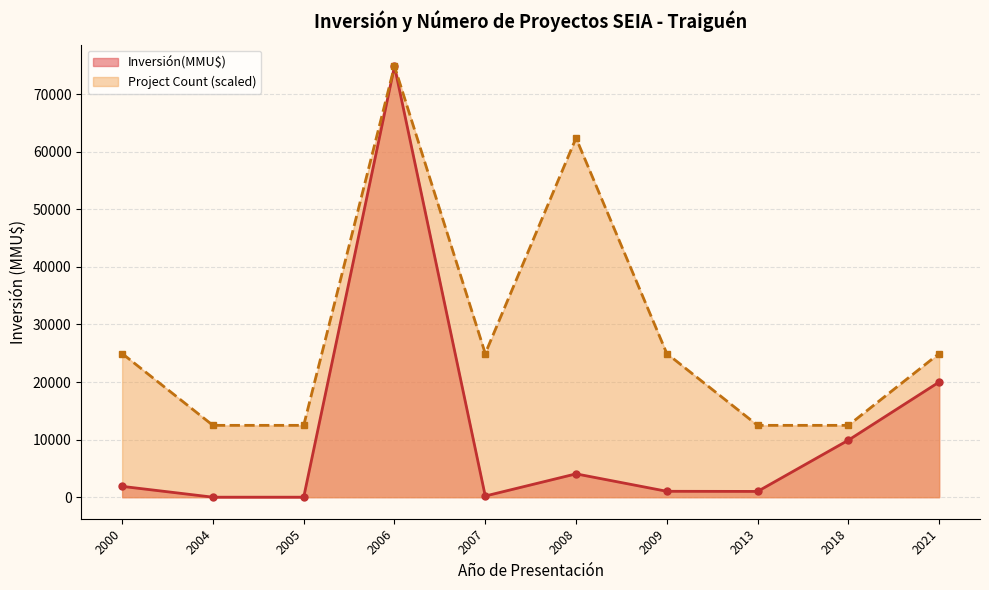

Between 2004 and 2008, which series saw the biggest shift?

Project Count (scaled)